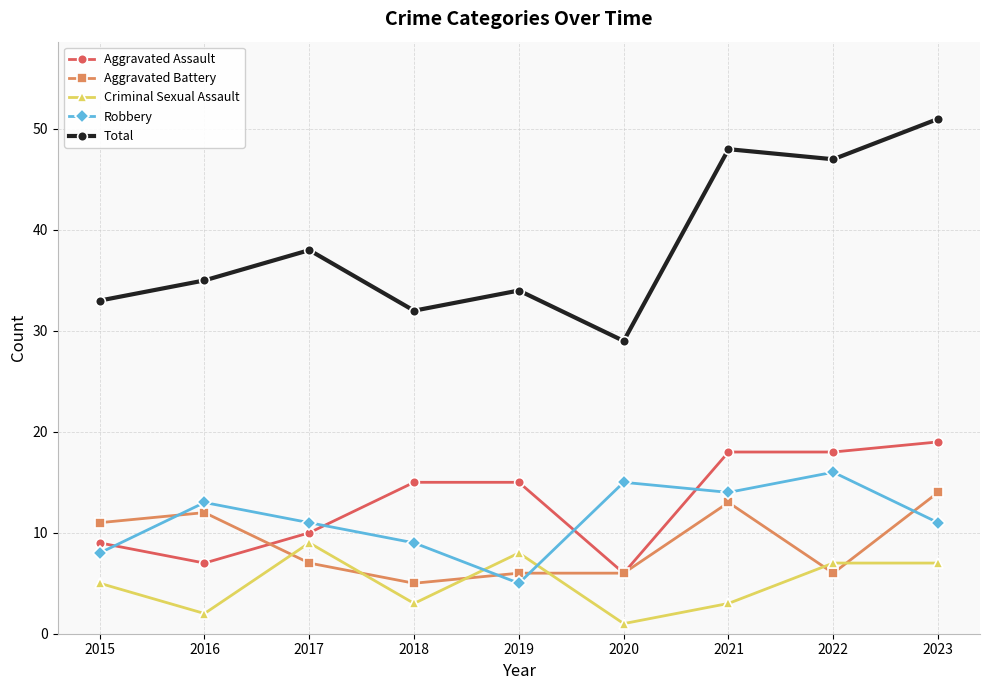

What is the value of the Aggravated Assault point at the 8th from the left?

18